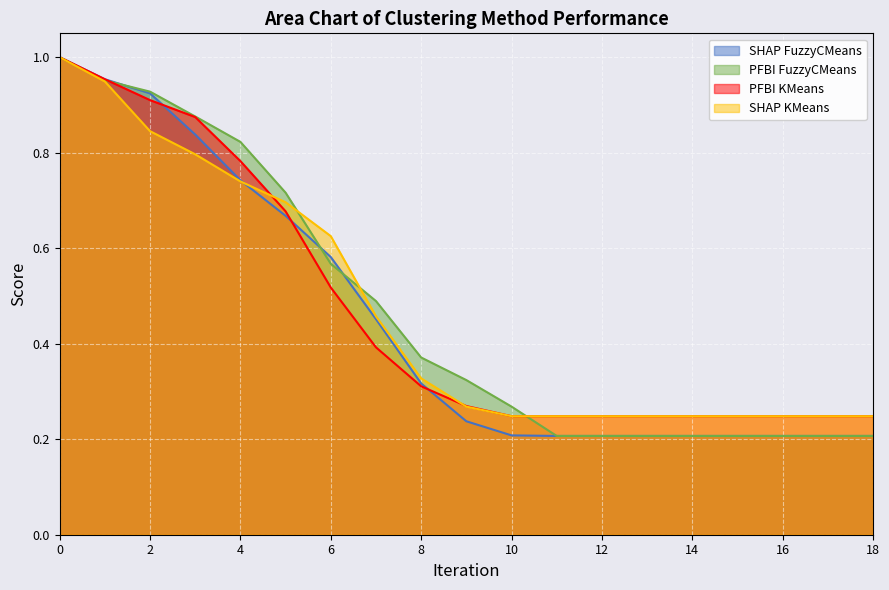

How many times do PFBI KMeans and SHAP FuzzyCMeans cross each other?

3